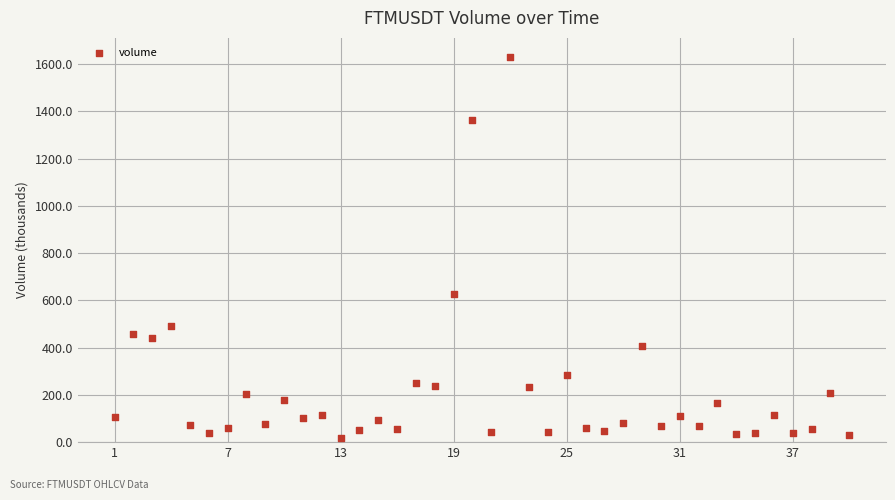

What Y value in the scatter plot is closest to 824?

629.0